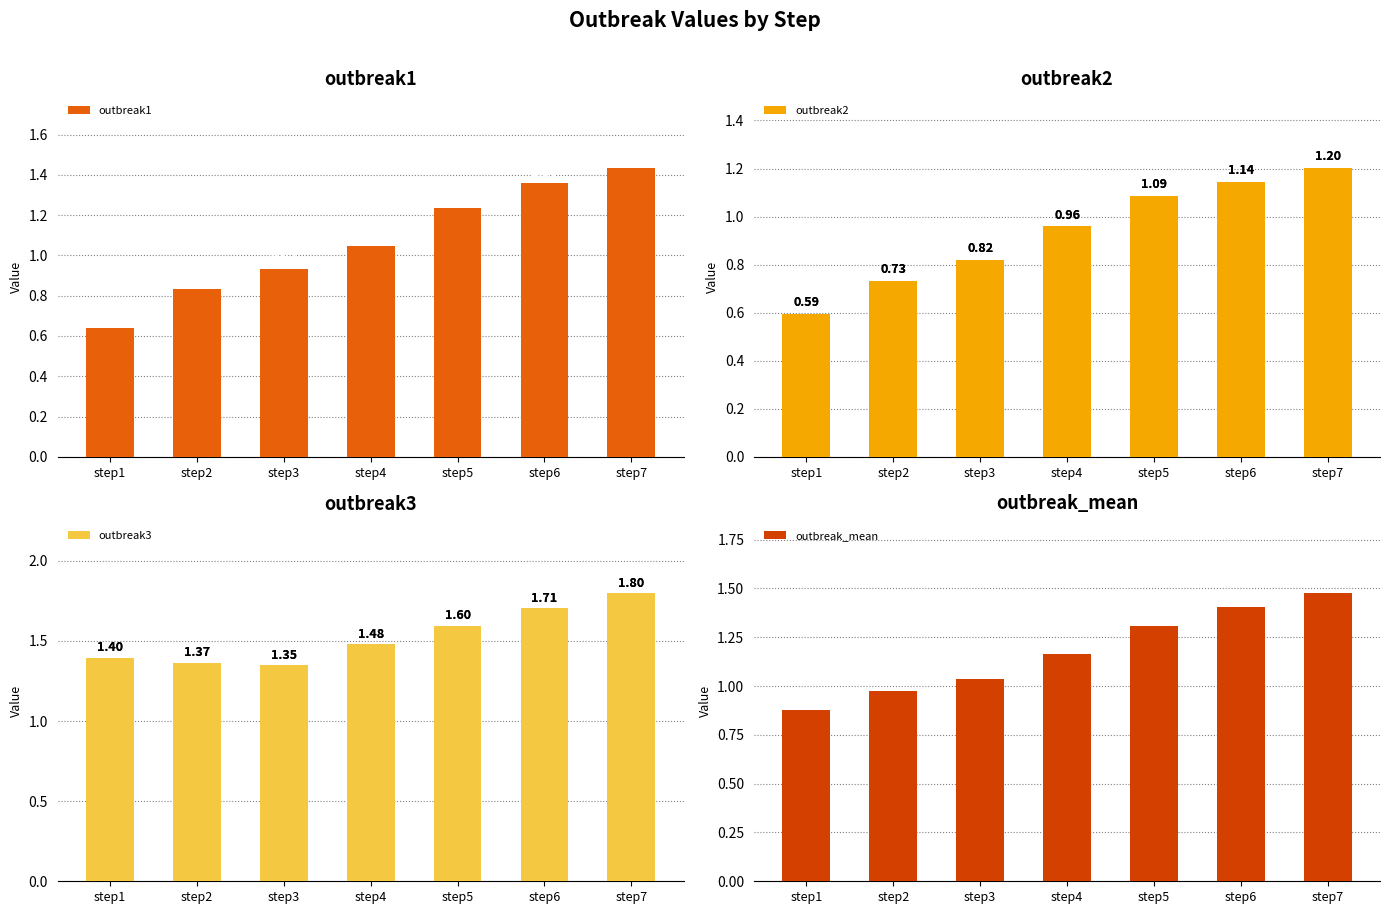

Does the chart contain stacked bars?

No